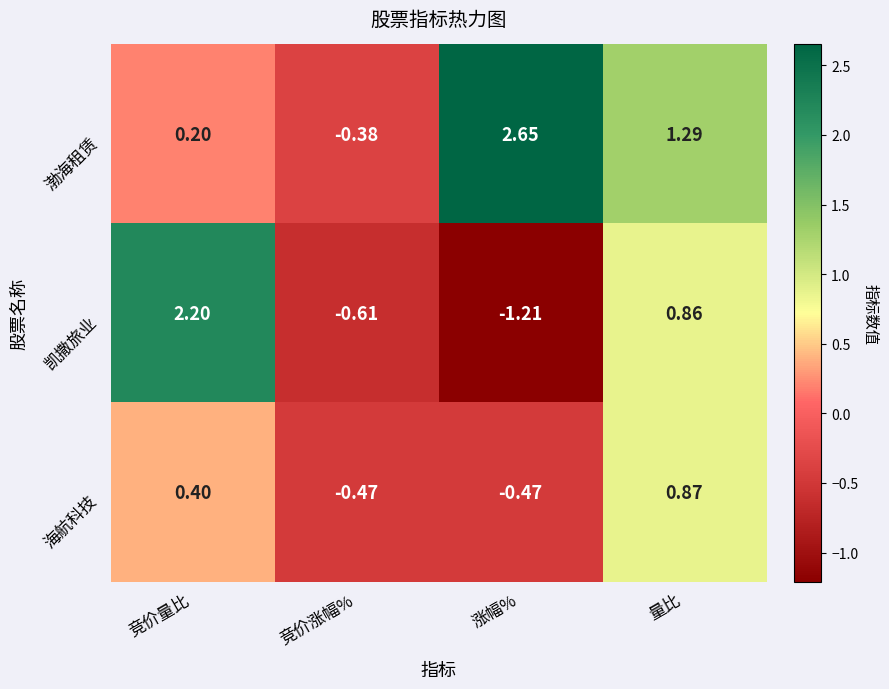

Which category has the highest value across all series?

涨幅%